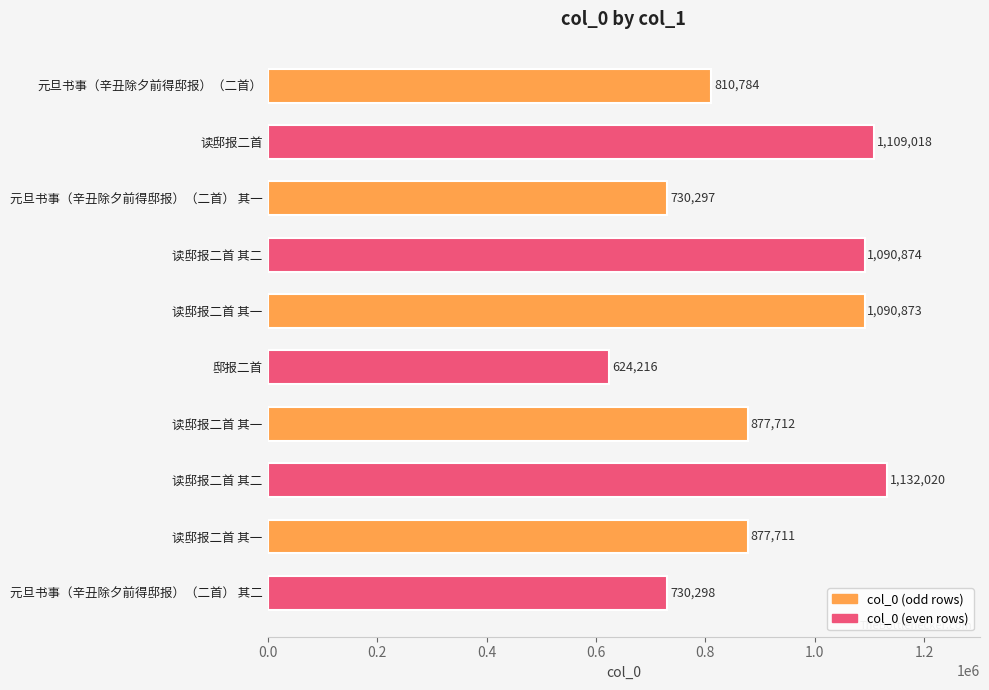

Does the chart contain any negative values?

No